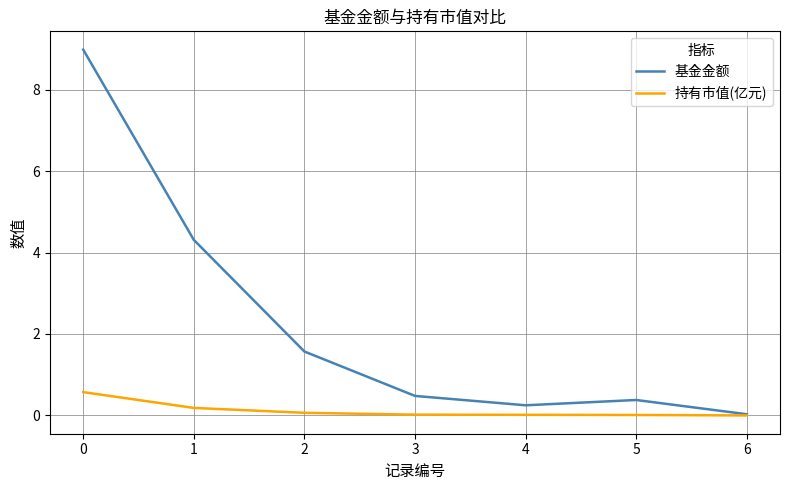

List the series in order of their peak value, lowest first.

持有市值(亿元), 基金金额